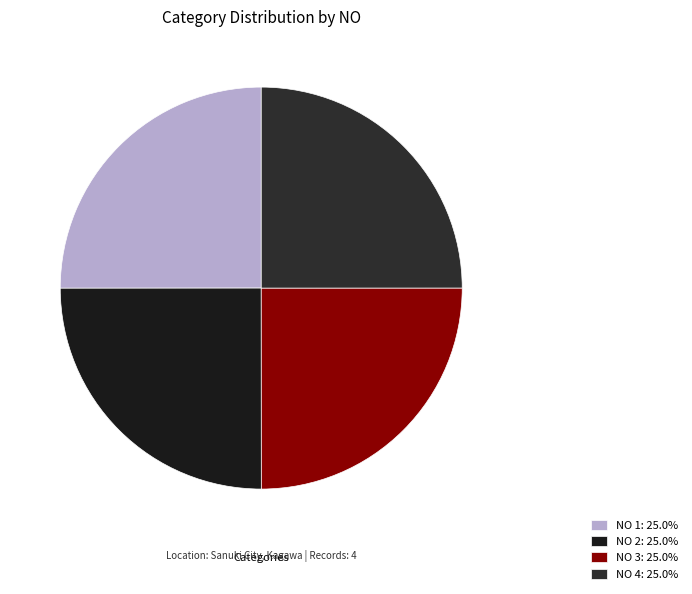

Is there any slice that represents more than half of the pie?

No